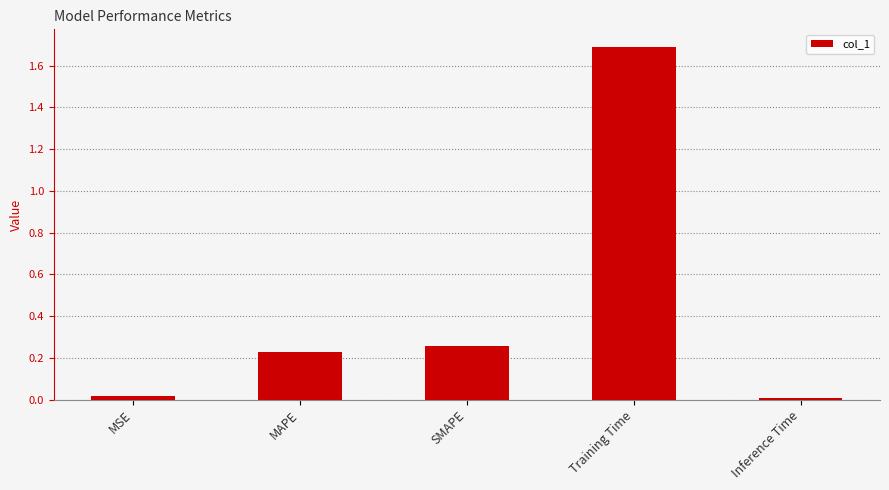

What is the sum of the values at SMAPE and MAPE?

0.5